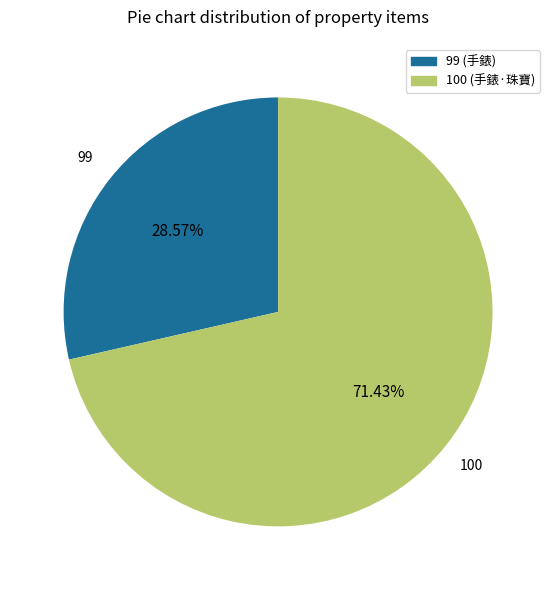

To the nearest percent, what is the difference between the largest and smallest slice percentages?

43%